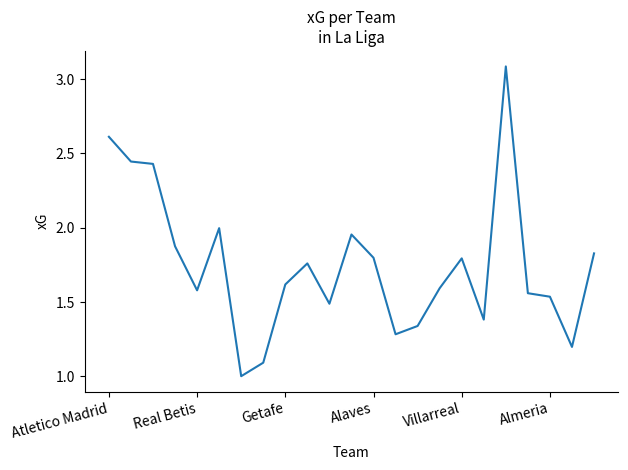

What is the minimum value shown in the chart?

1.0